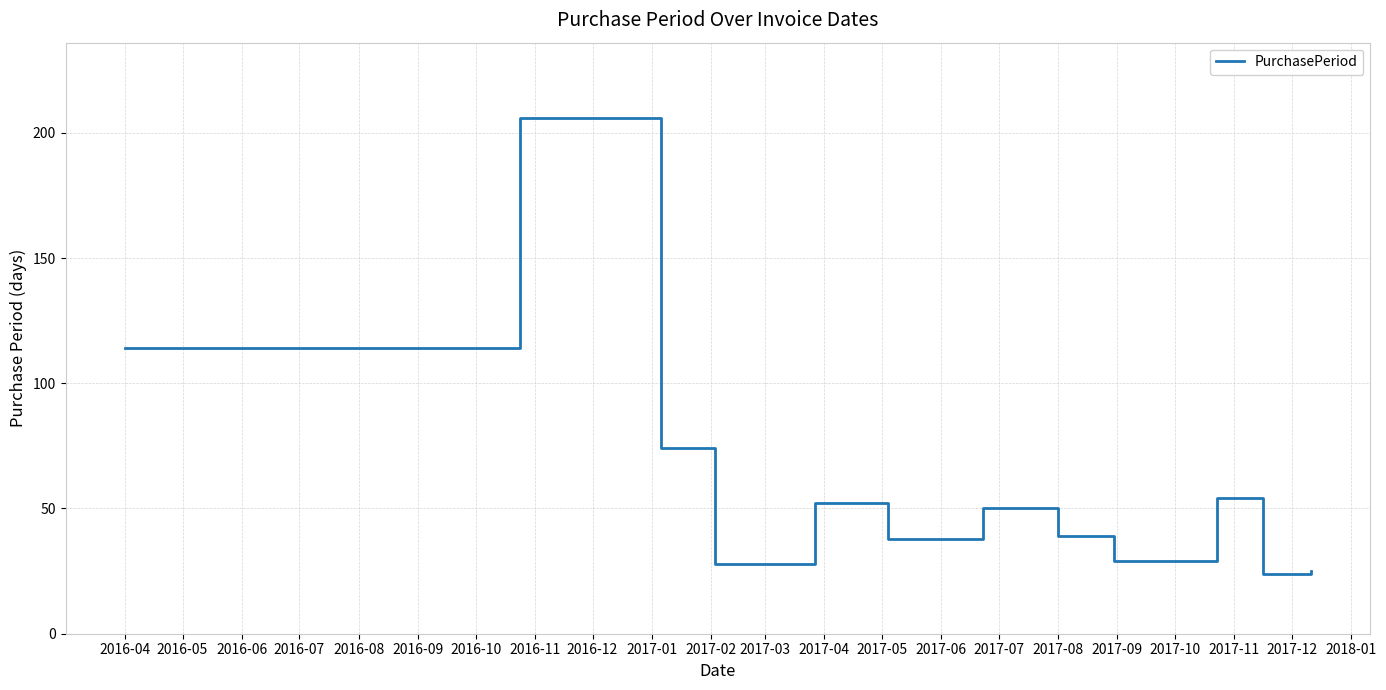

What is the greatest value displayed?

206